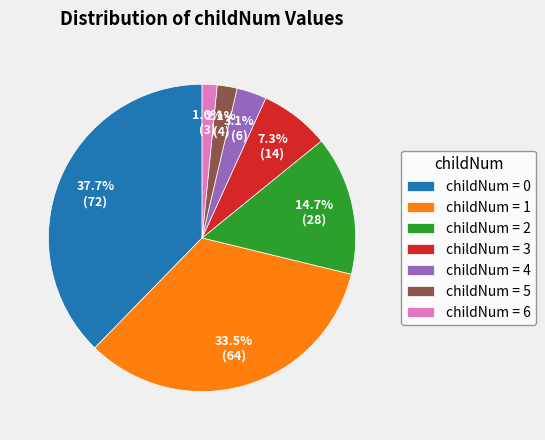

What is the ratio of the value at childNum = 5 to the value at childNum = 3?

0.3